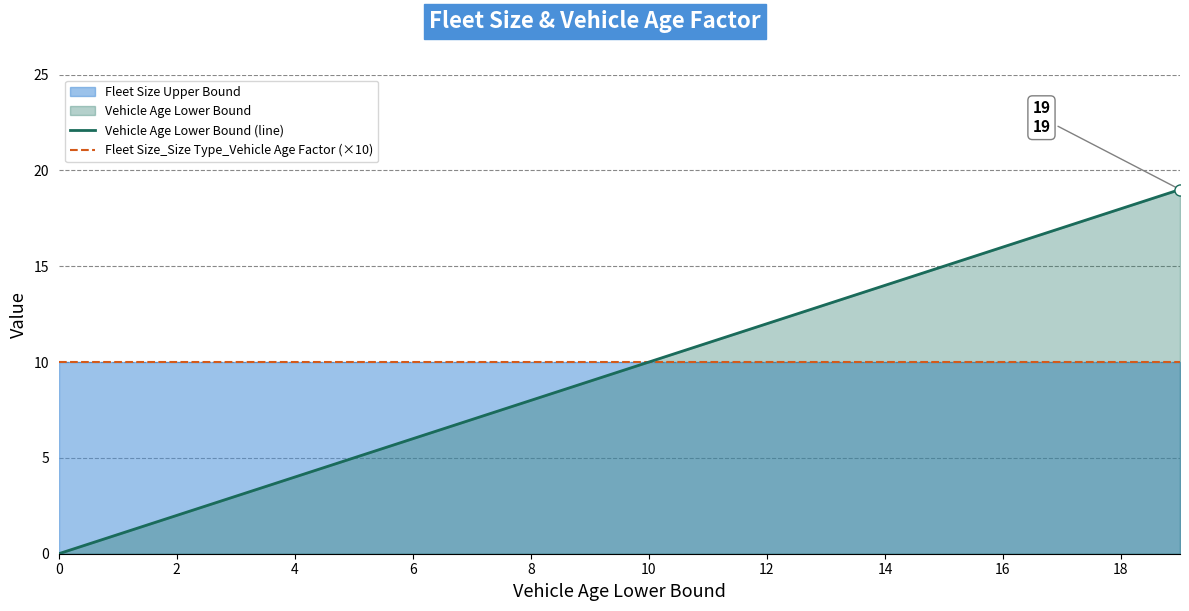

Is it true that Vehicle Age Lower Bound (line) equals 10 at 6?

False